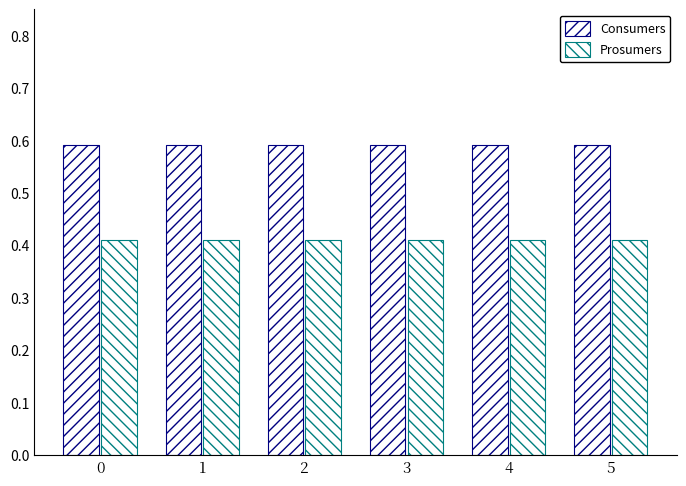

Reading left to right, extract all data points from this chart.

Consumers: 0.6	0.6	0.6	0.6	0.6	0.6
Prosumers: 0.4	0.4	0.4	0.4	0.4	0.4